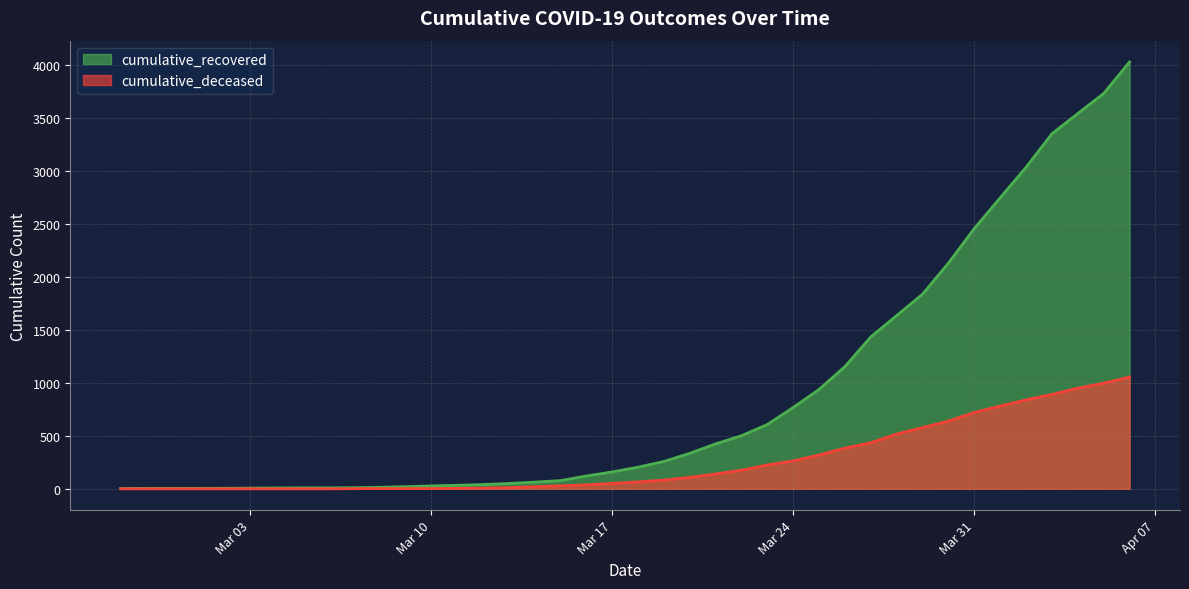

True or false: cumulative_recovered has a value of 1154 at 2020-03-26.

True